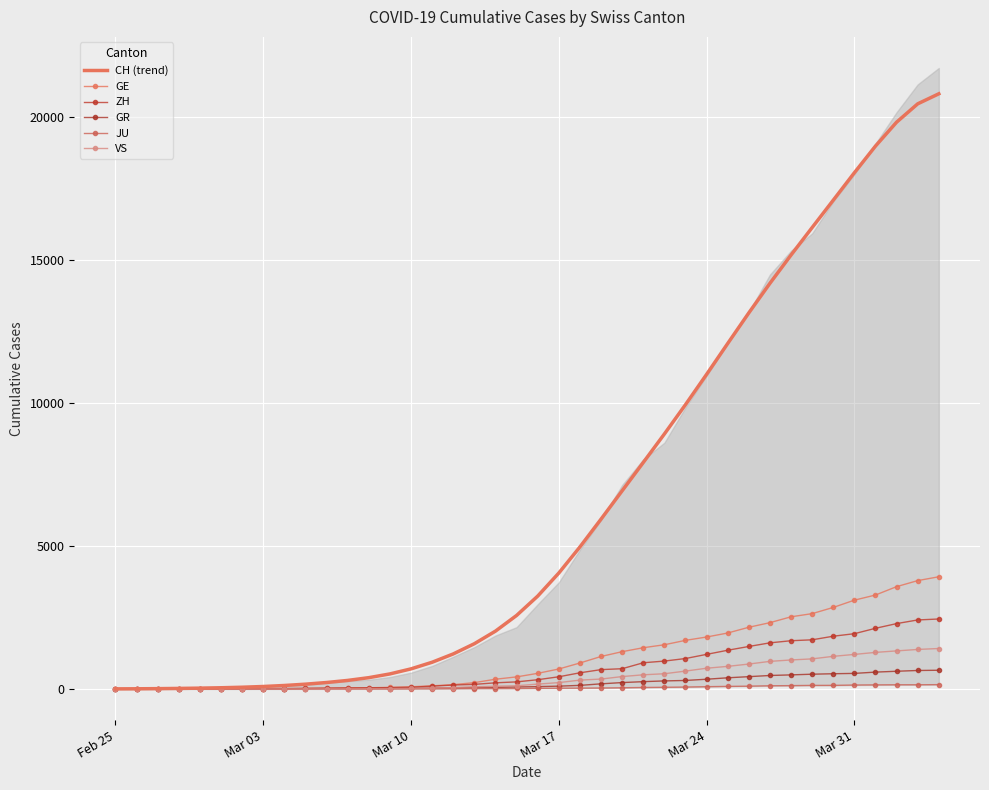

How many categories are shown in the chart?

40